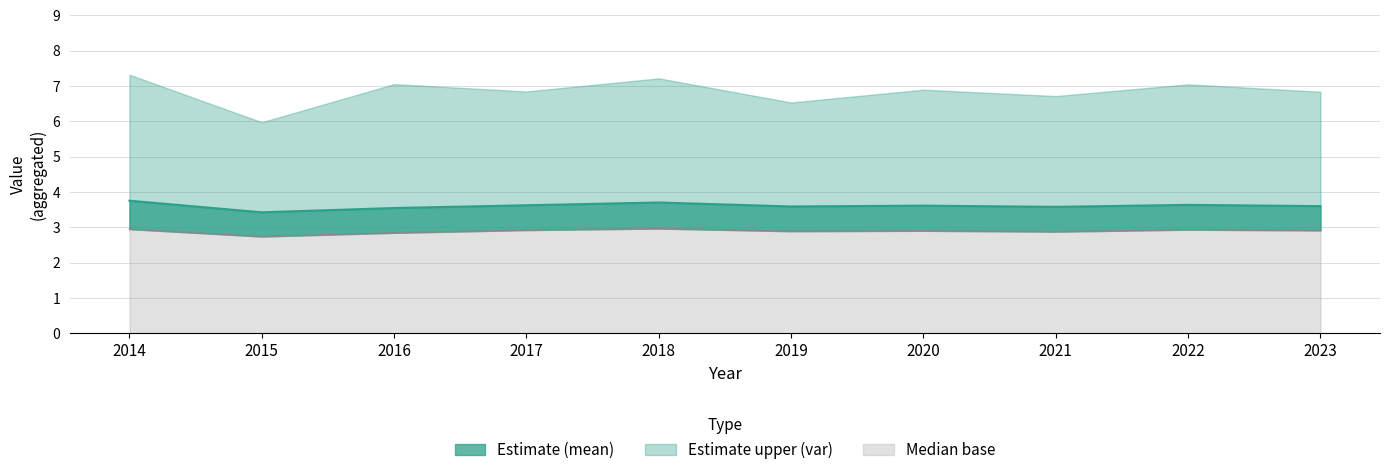

What is the sum of the mean_line values at 2018 and 2014?

7.5